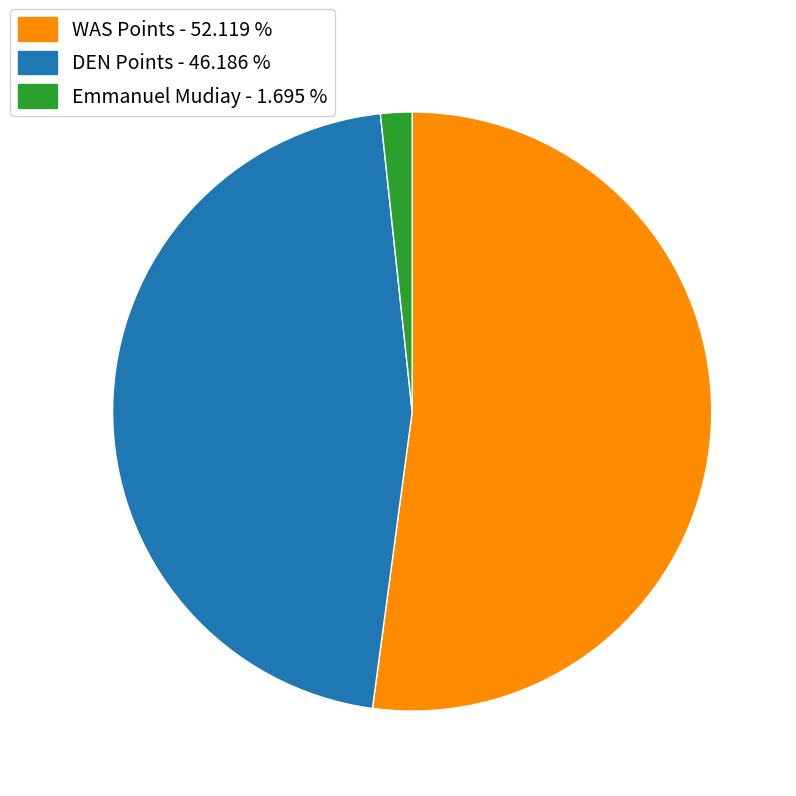

Does any single category account for the majority?

Yes